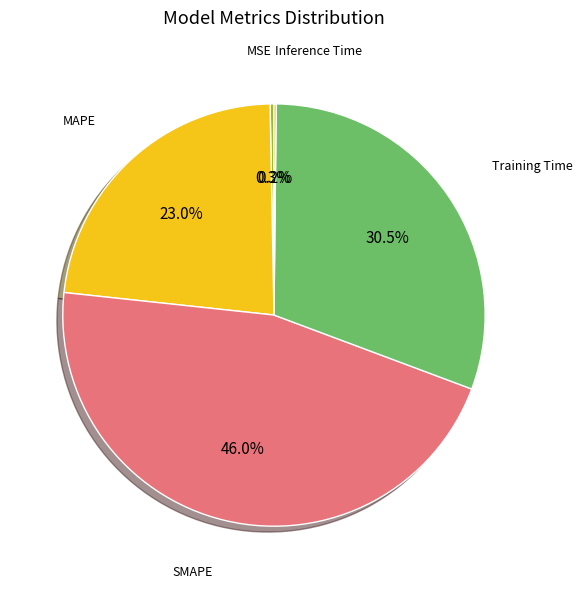

To the nearest percent, what is the average slice percentage?

20%